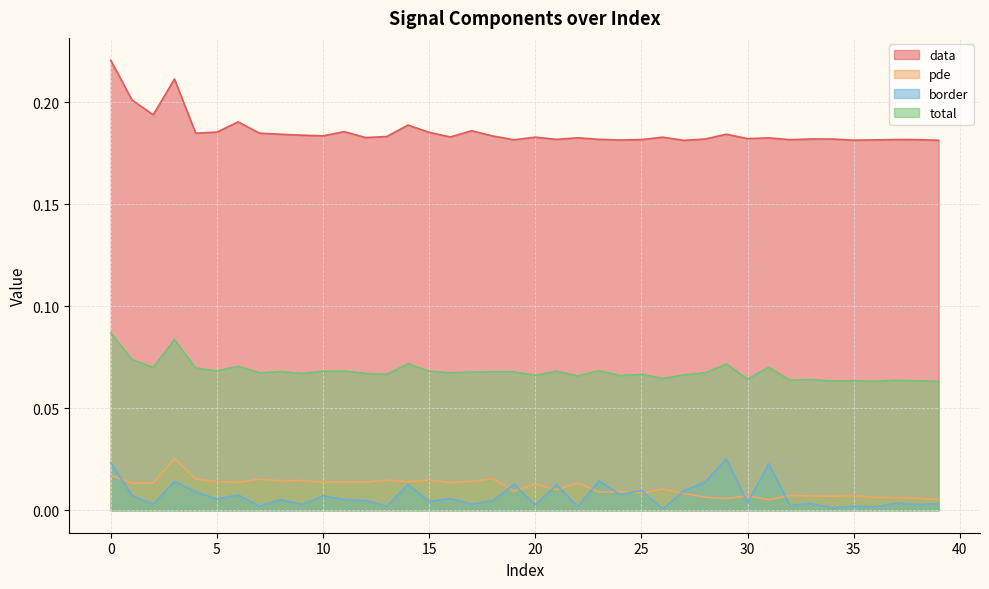

Rank the series at 26 from highest to lowest value.

data, total, pde, border